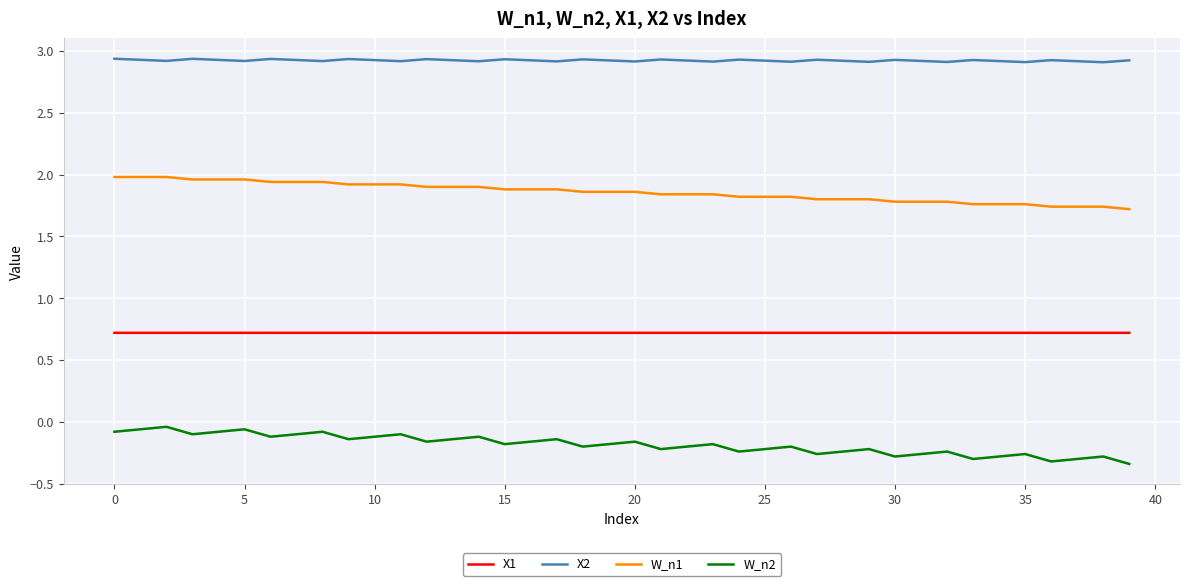

Rank the series by their average value, from lowest to highest.

W_n2, X1, W_n1, X2